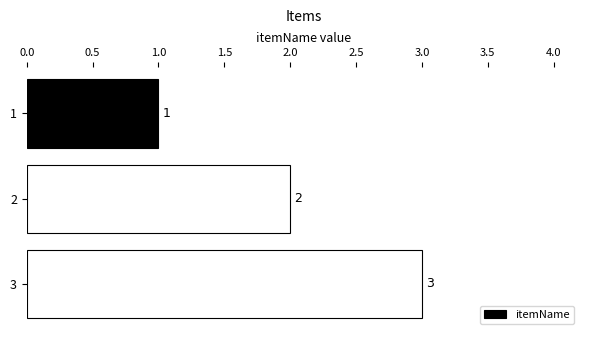

Rank the categories by value from highest to lowest.

3, 2, 1